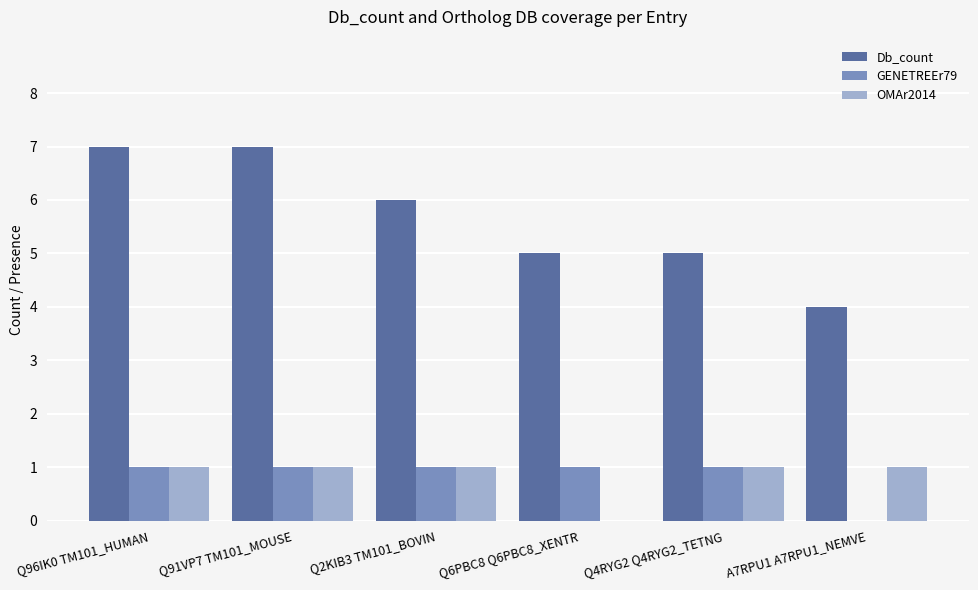

Is the value of Db_count at Q96IK0 TM101_HUMAN greater than the value of GENETREEr79 at Q4RYG2 Q4RYG2_TETNG?

Yes